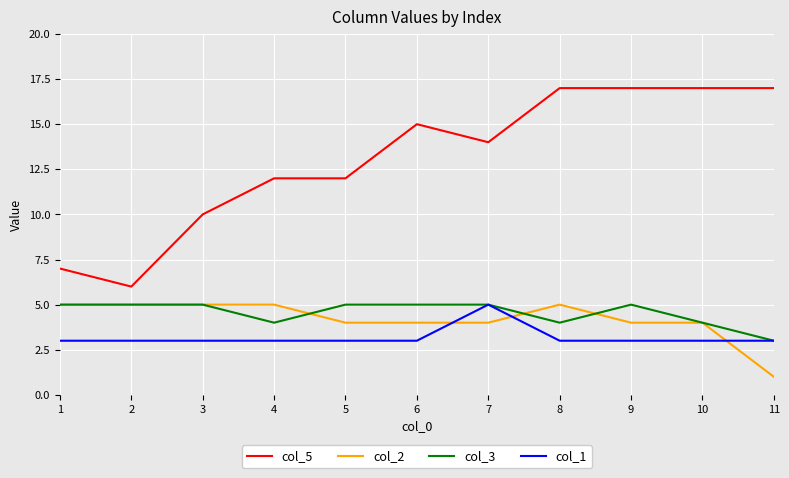

How many times do col_1 and col_2 cross each other?

3